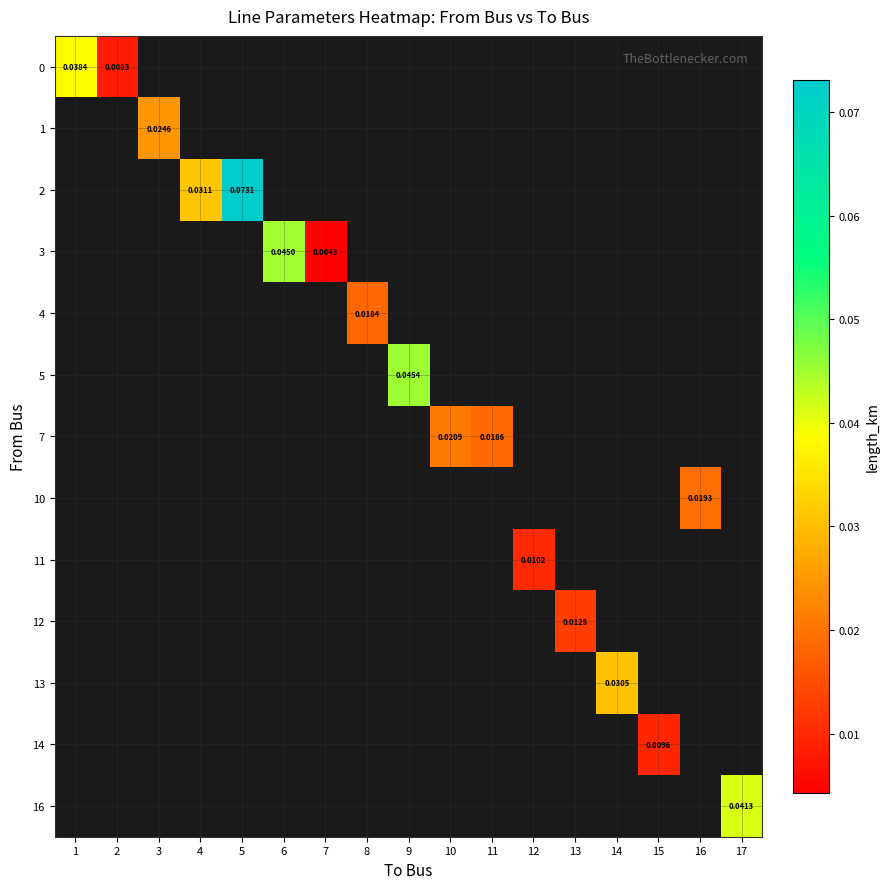

At how many categories does at least one series exceed 0?

17